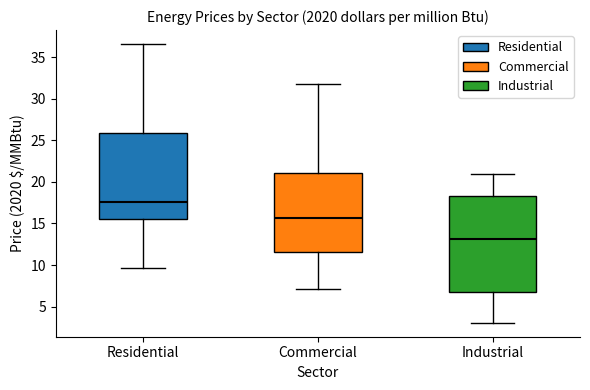

Which box's median line is the highest?

Residential